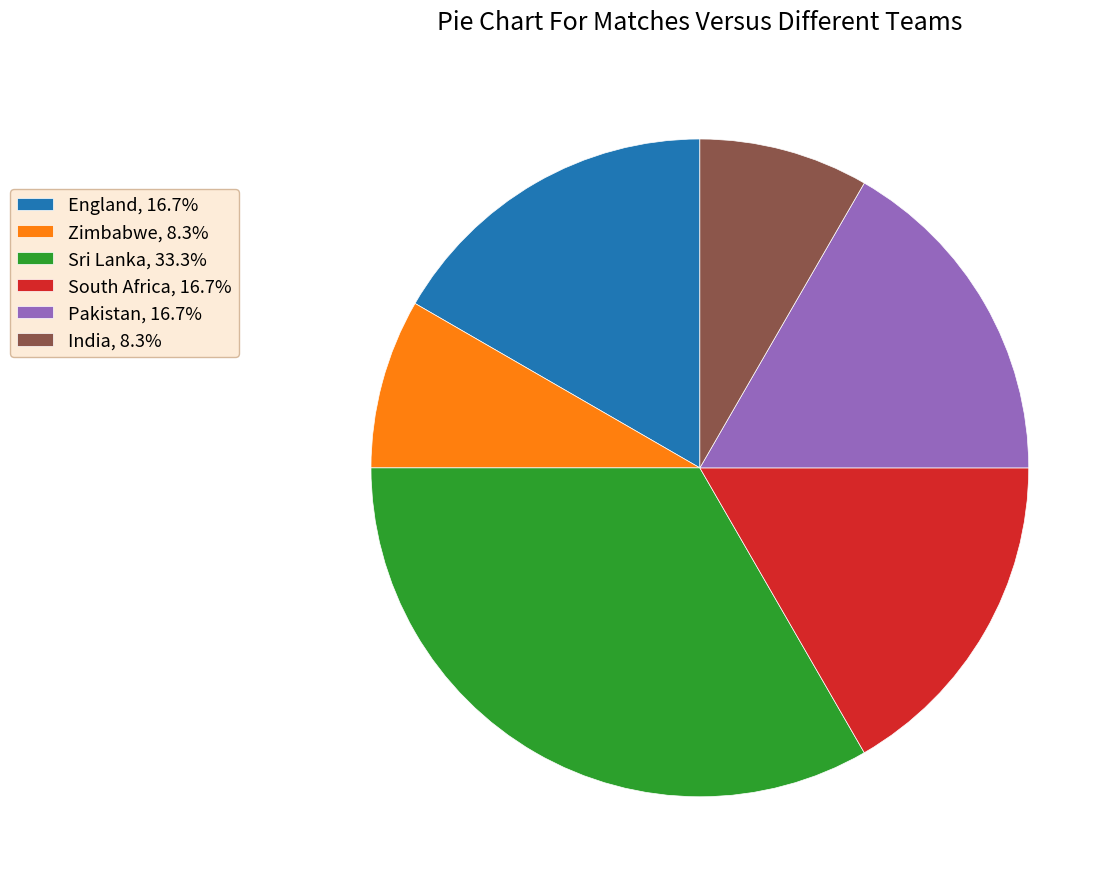

Combined, do South Africa, 16.7% and India, 8.3% account for over 50%?

No